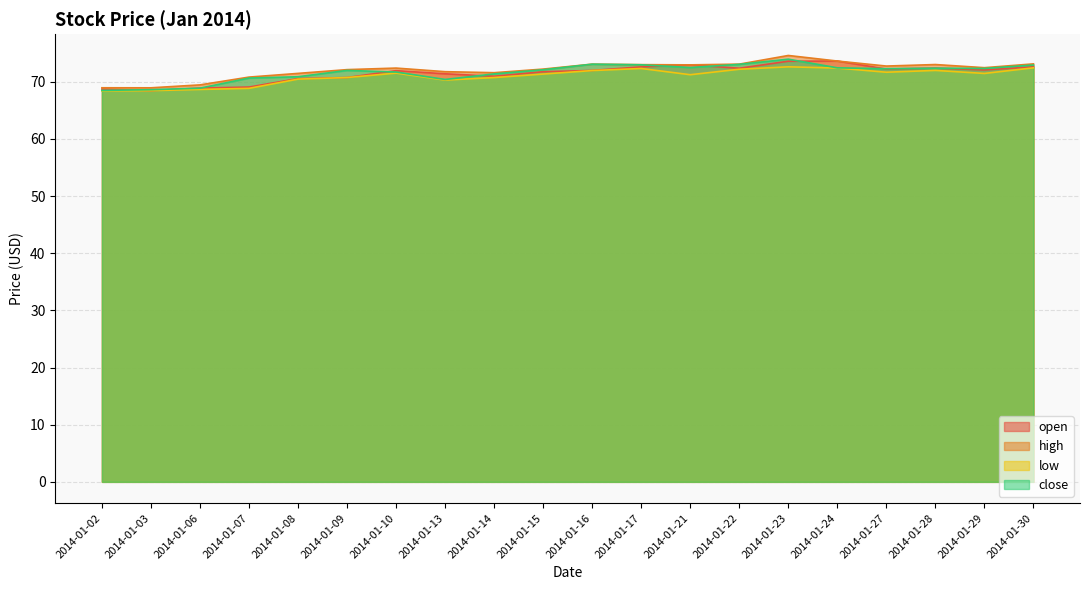

At which label does low reach its minimum?

2014-01-02